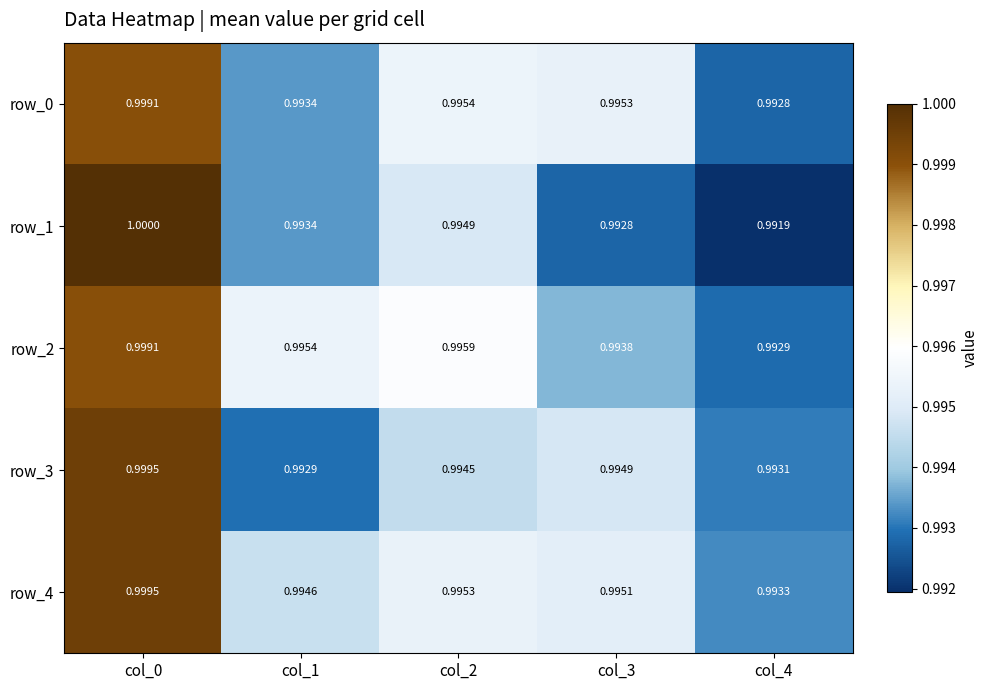

Is the value of row_2 at col_0 greater than the value of row_3 at col_2?

Yes